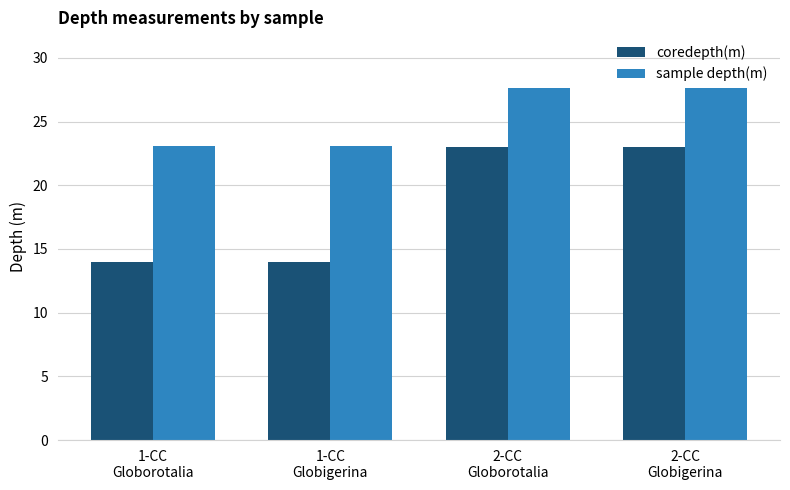

At how many categories does at least one series exceed 26?

2